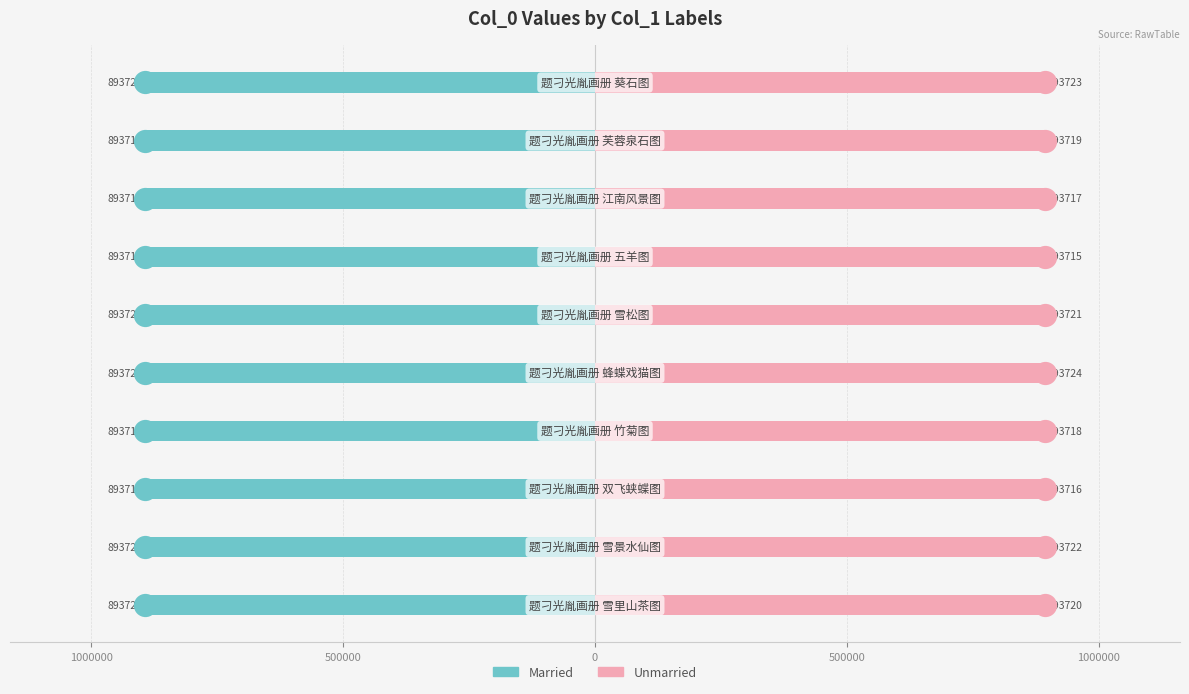

Which series has the largest total across all categories?

Unmarried